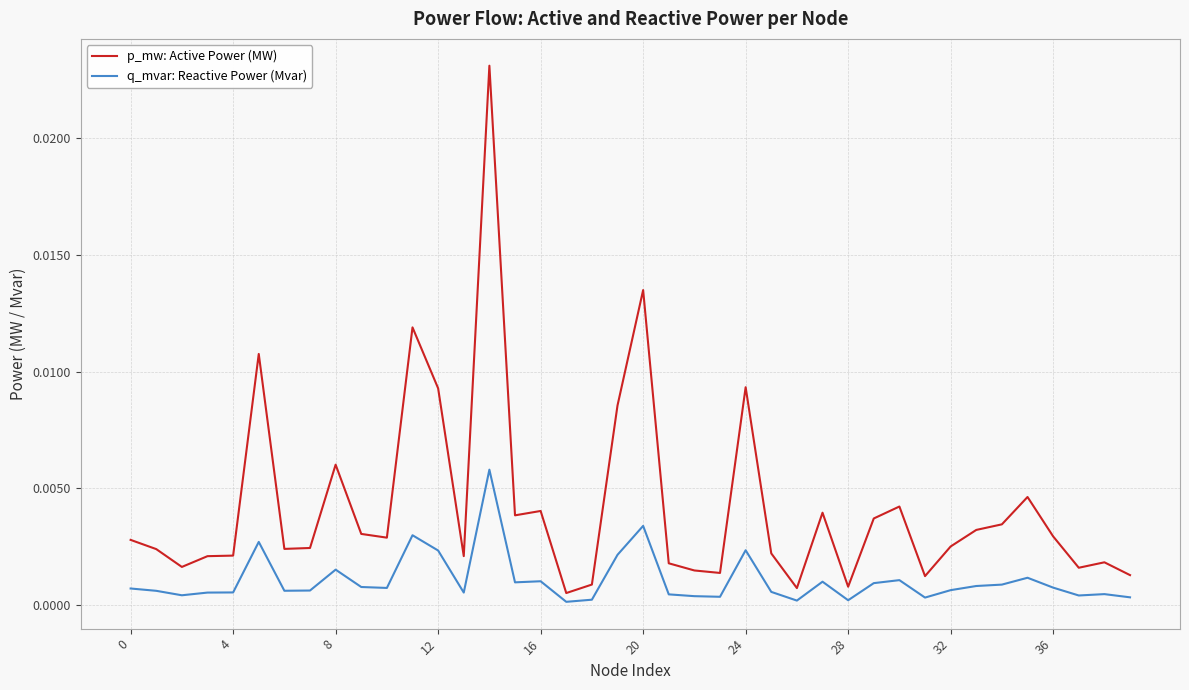

Which series has the widest spread of values?

p_mw: Active Power (MW)